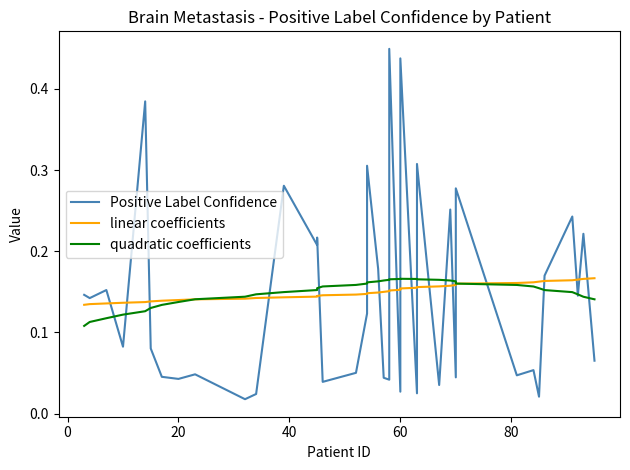

The value of Positive Label Confidence at 60 is 0.4. True or false?

True